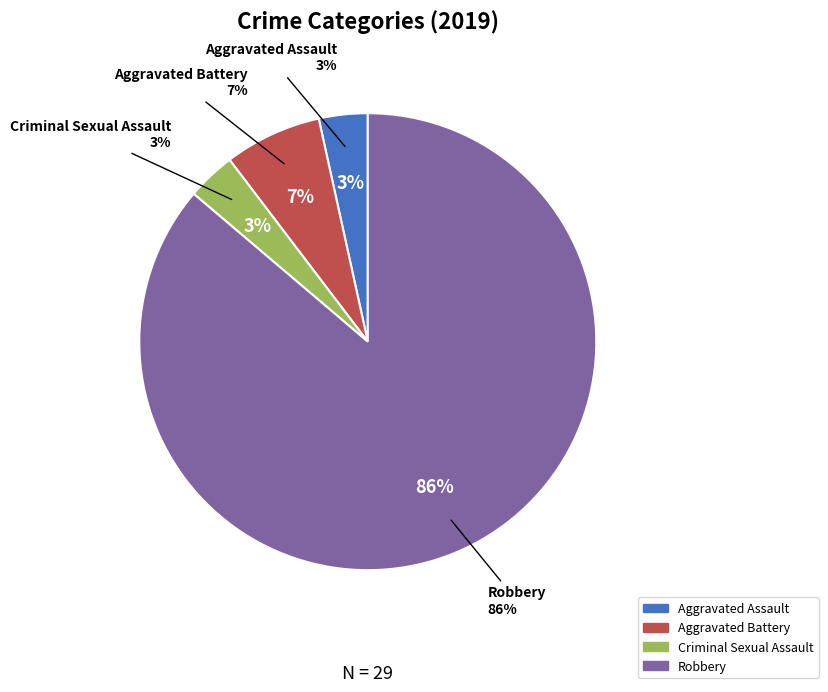

How many slices are in this pie chart?

4